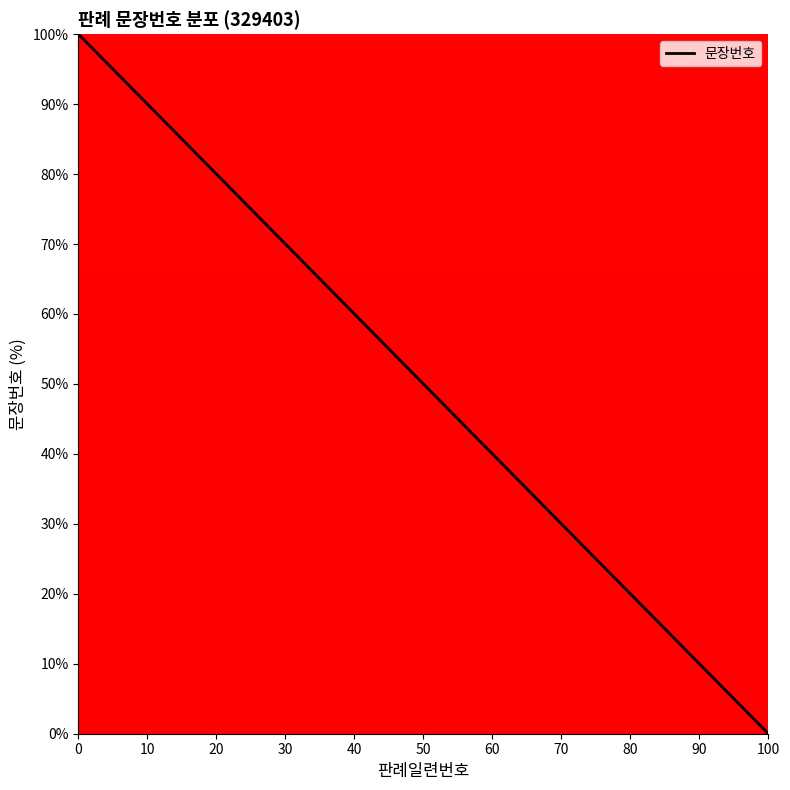

What is the difference between the maximum and minimum values?

100.0